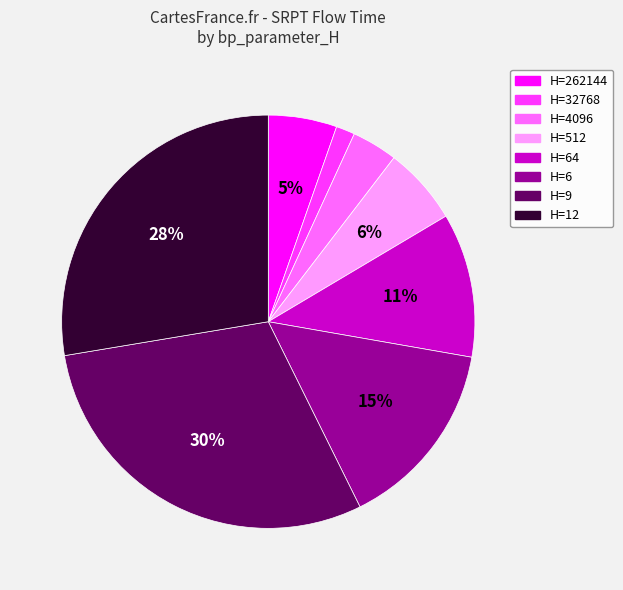

Does any single category account for the majority?

No